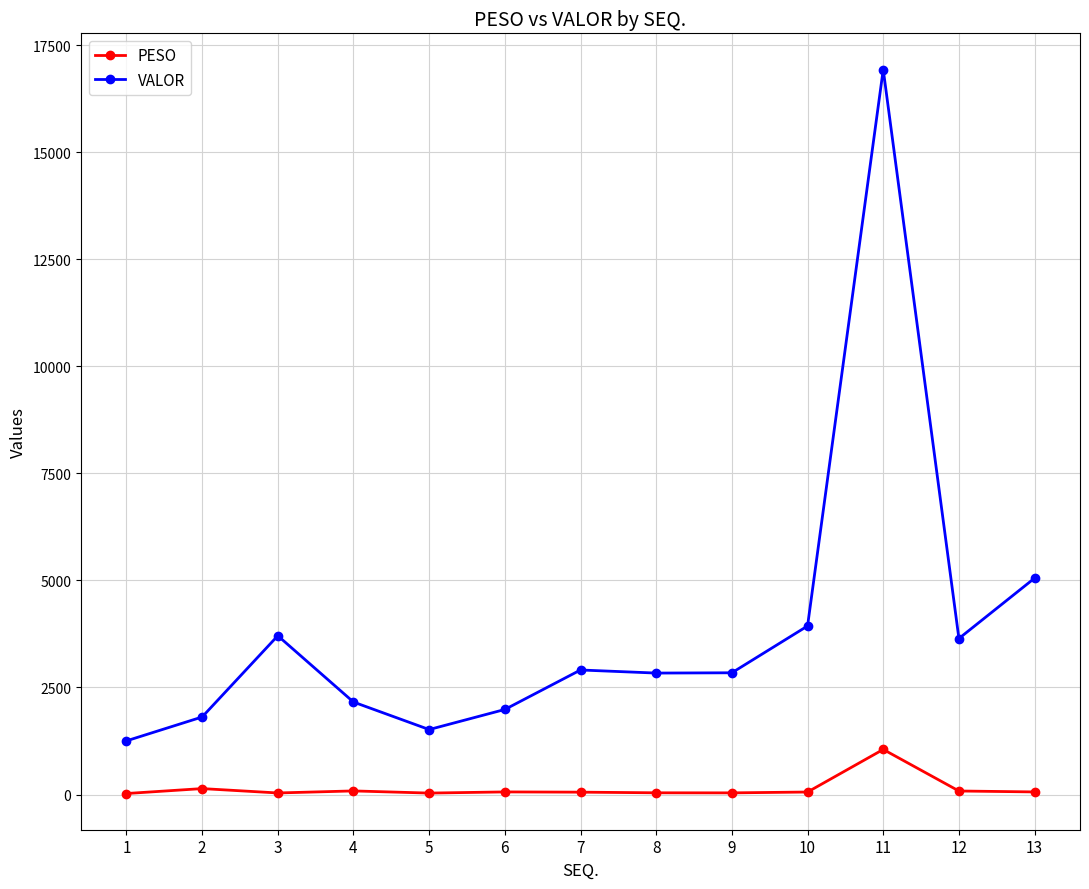

Does the chart have visible grid lines?

Yes